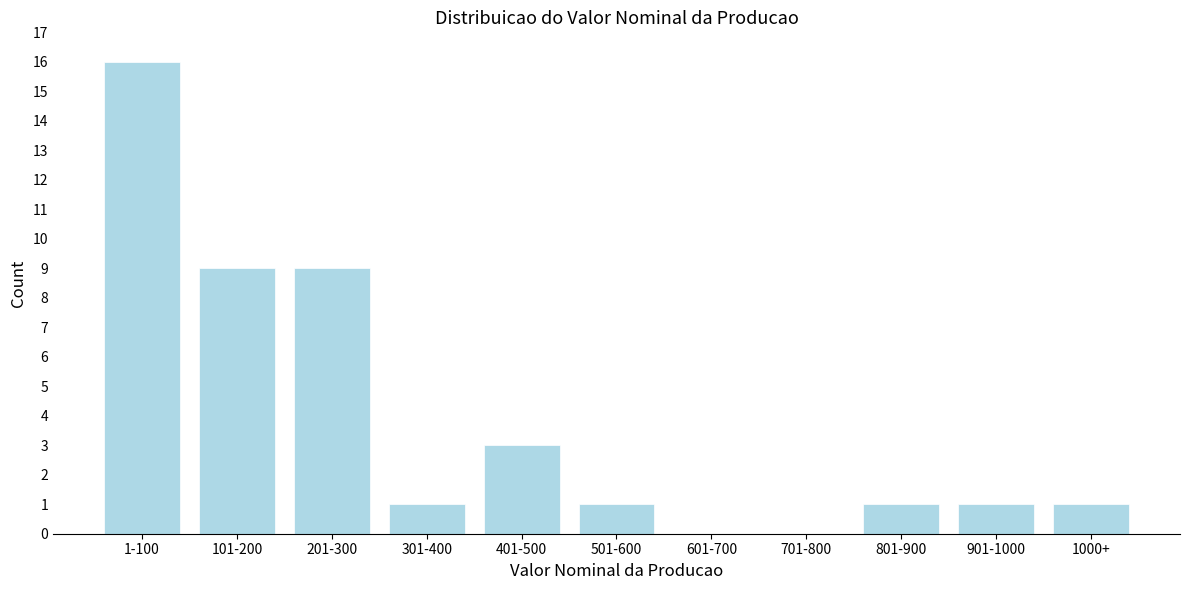

Reading left to right, transcribe all the data shown in this chart.

1-100=16	101-200=9	201-300=9	301-400=1	401-500=3	501-600=1	601-700=0	701-800=0	801-900=1	901-1000=1	1000+=1